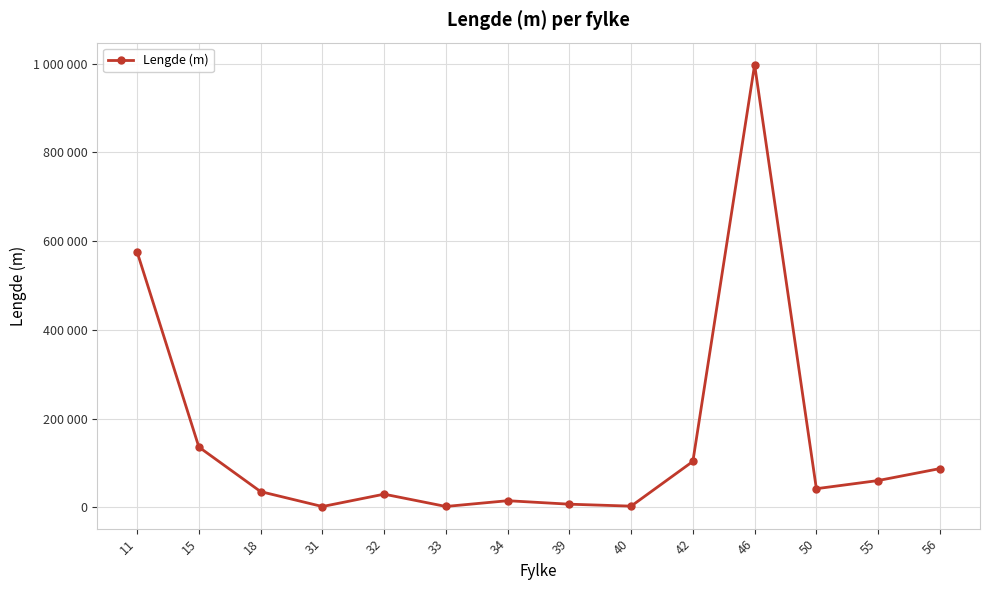

Reading right to left, transcribe all the data shown in this chart.

56=87386	55=60450	50=42069	46=997654	42=103580	40=2756	39=7163	34=14999	33=2021	32=29745	31=1857	18=35505	15=135943	11=575534